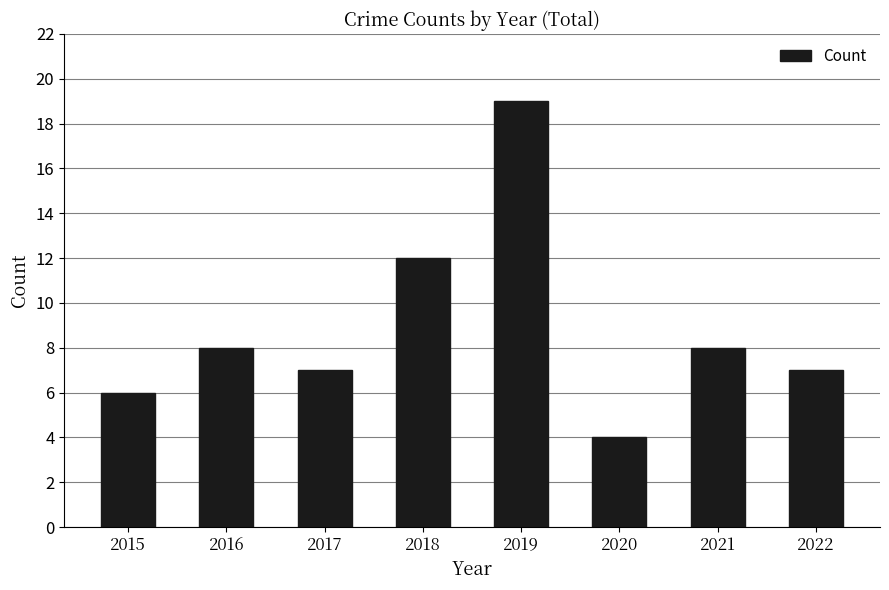

Reading right to left, list all the values displayed in this chart.

2022=7	2021=8	2020=4	2019=19	2018=12	2017=7	2016=8	2015=6